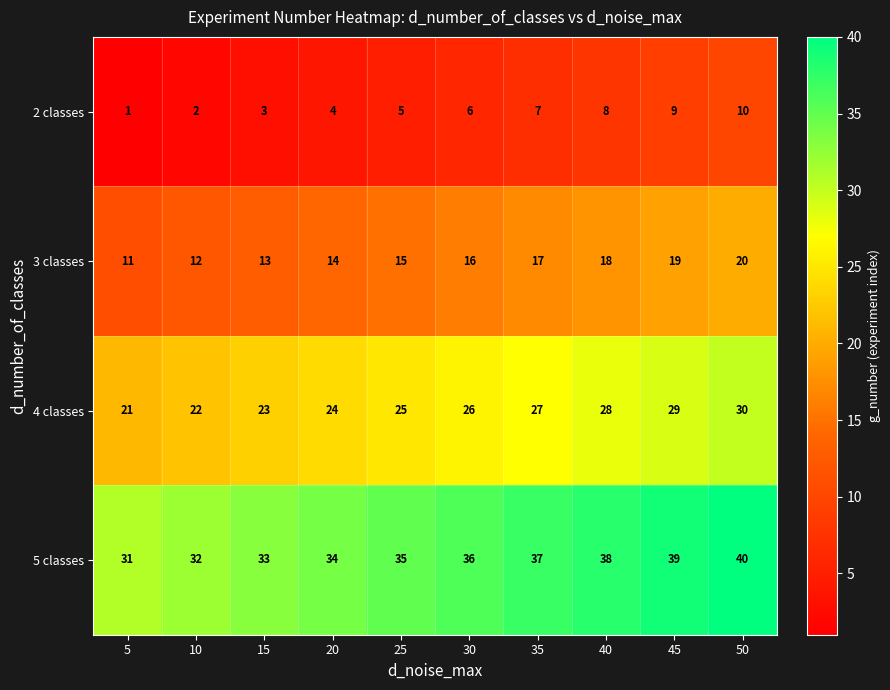

At which label is 4 classes closest to 25?

25